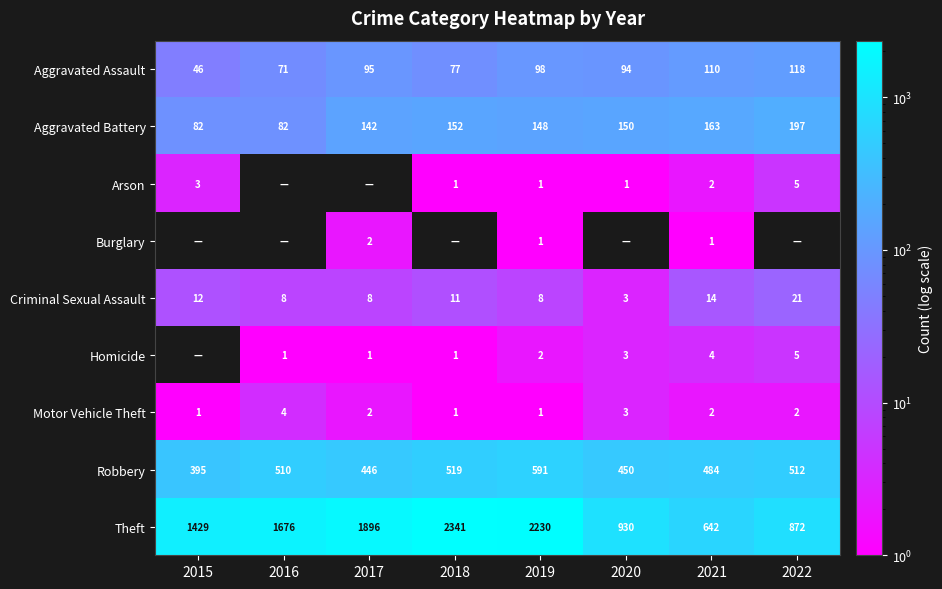

What is the difference between the Theft values at 2016 and 2018?

665